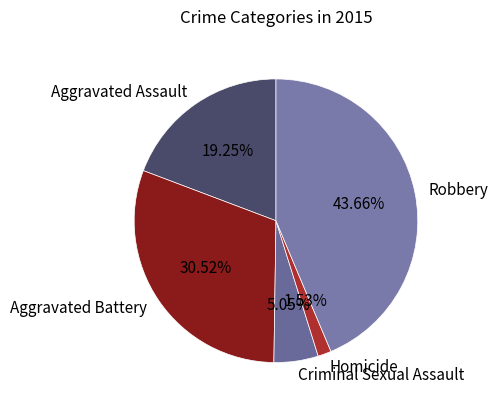

To the nearest percent, what is the combined percentage of Criminal Sexual Assault and Aggravated Assault?

24%